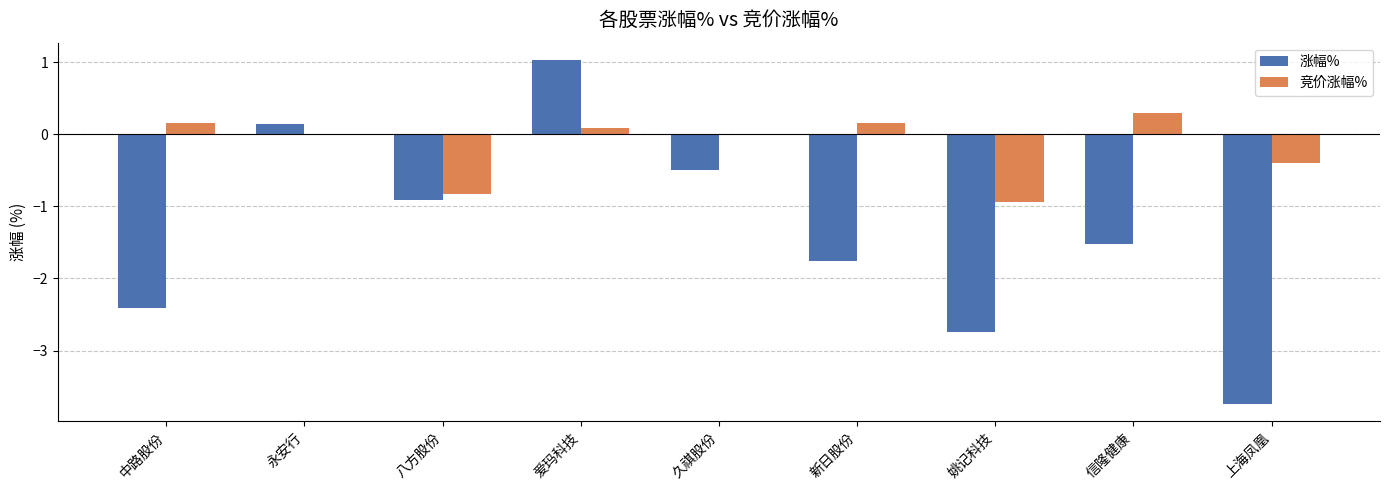

Where is 涨幅% nearest to the value -1?

八方股份